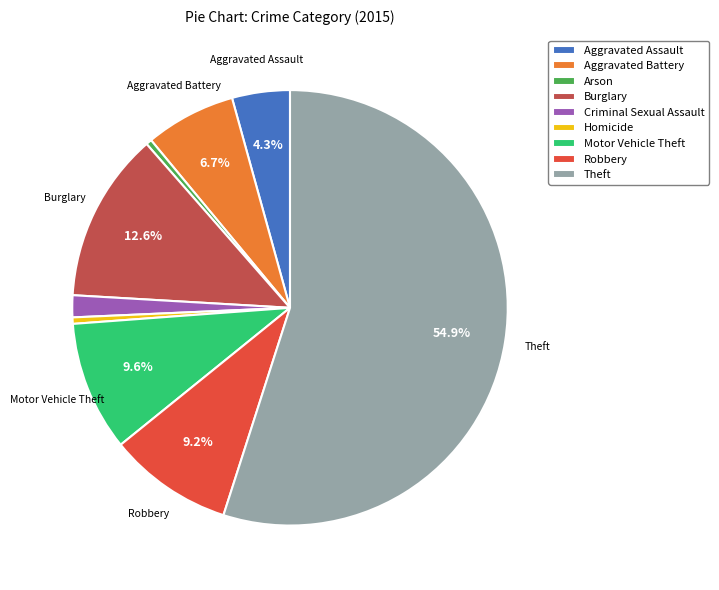

Which has a higher value, Arson or Criminal Sexual Assault?

Criminal Sexual Assault